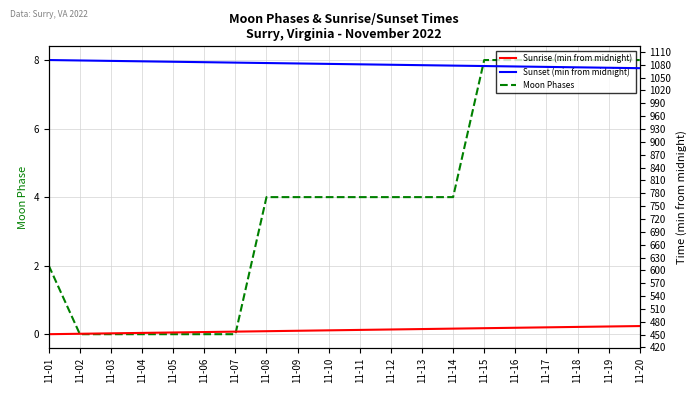

Reading right to left, transcribe all the data shown in this chart.

Moon Phases: 8	8	8	8	8	8	4	4	4	4	4	4	4	0	0	0	0	0	0	2
Sunrise (min from midnight): 470	469	468	467	466	465	464	463	462	461	460	459	458	457	456	455	454	453	452	451
Sunset (min from midnight): 1072	1073	1074	1075	1076	1077	1078	1079	1080	1081	1082	1083	1084	1085	1086	1087	1088	1089	1090	1091